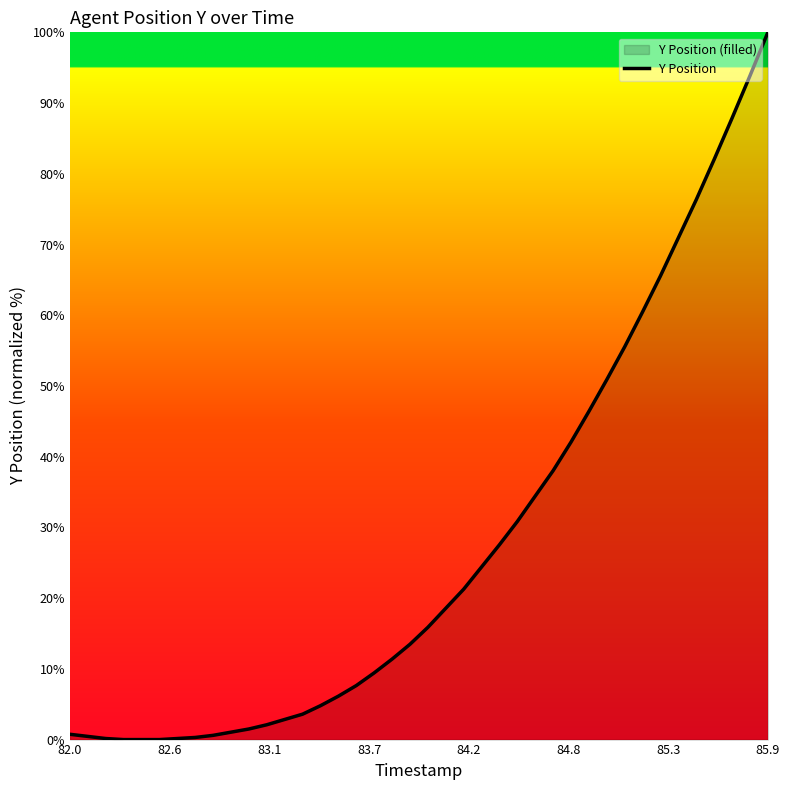

How many values are above zero?

37